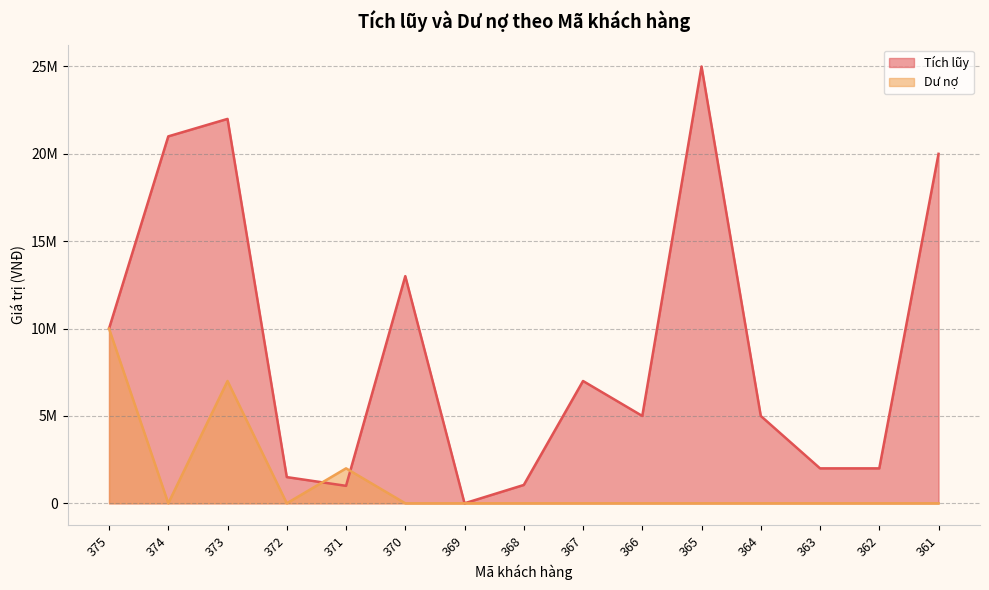

How many lines are shown in the chart?

2